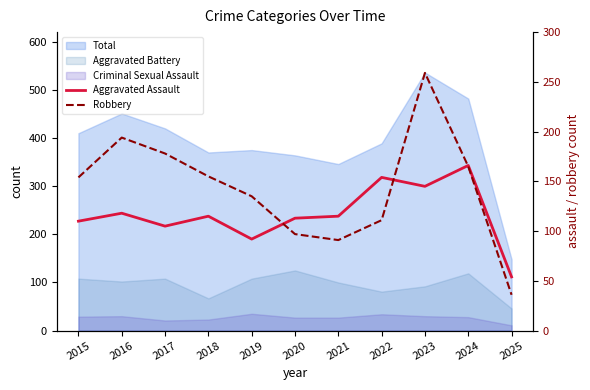

Where do Aggravated Assault and Robbery first cross each other?

2019 and 2020